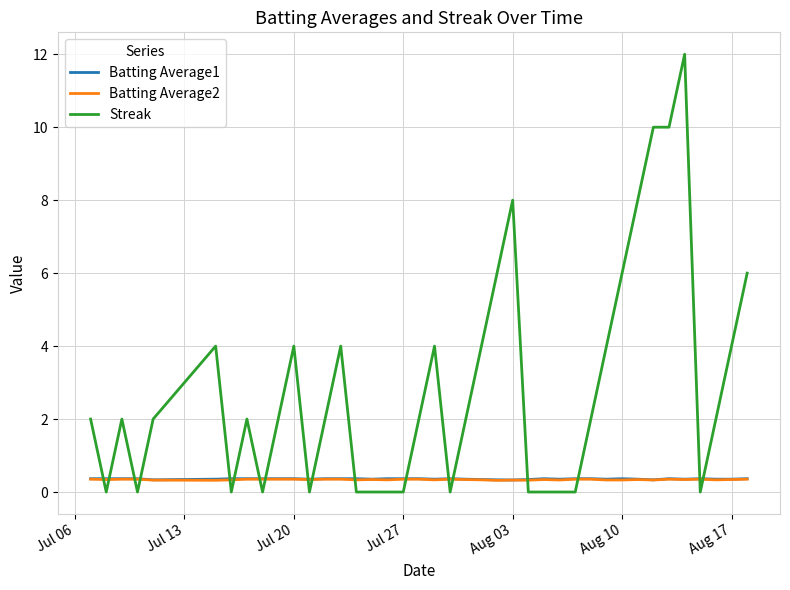

What is the lowest value of the Batting Average2 series?

0.3